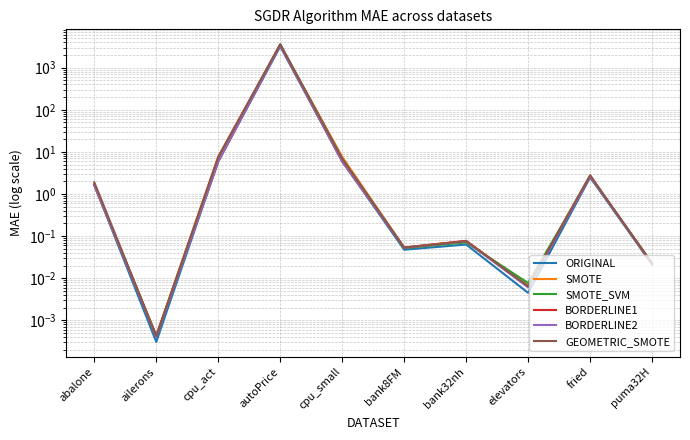

What is the difference between the highest and lowest values at cpu_small?

1.7